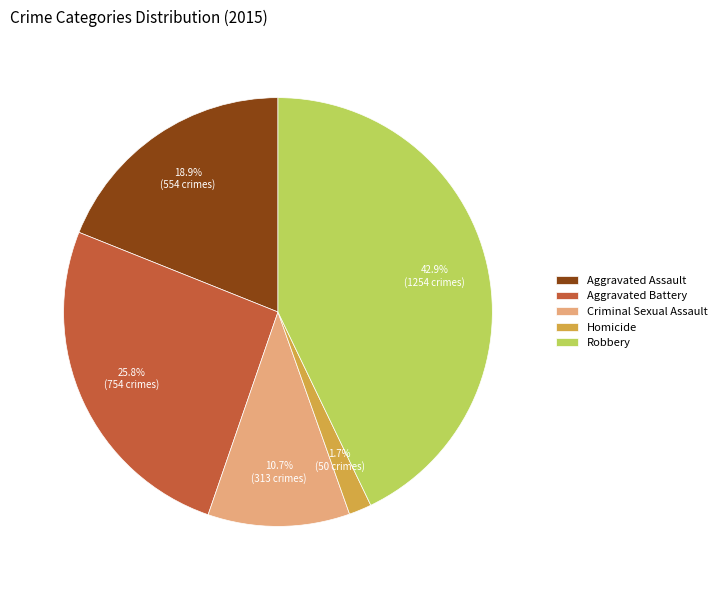

Between Aggravated Battery and Robbery, which is larger?

Robbery